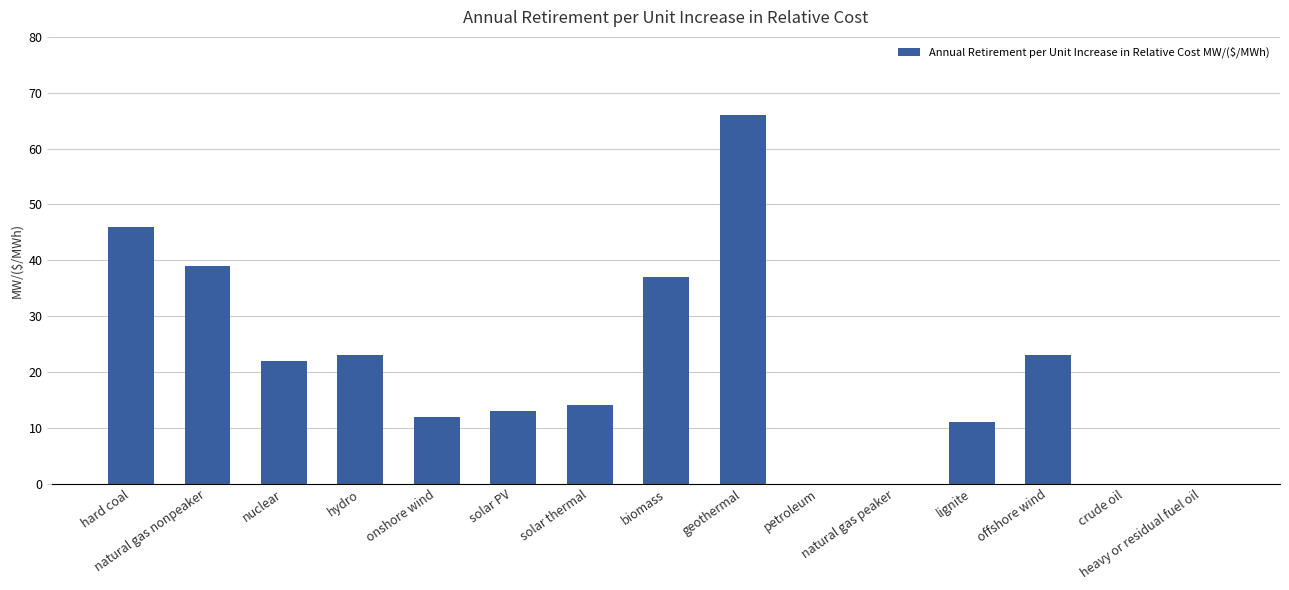

What is the change in value from hard coal to biomass?

-9